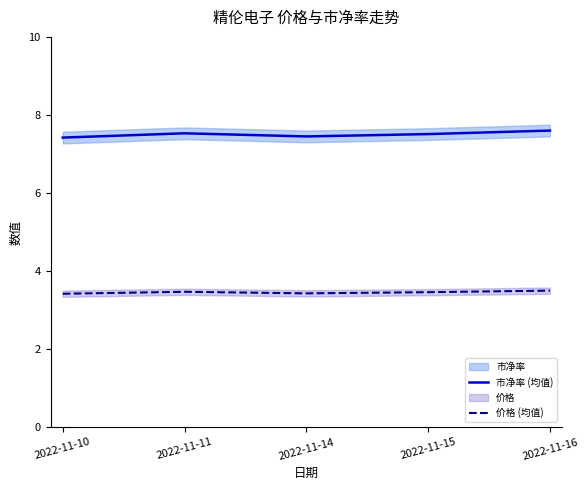

Rank the series at 2022-11-11 from highest to lowest value.

市净率 (均值), 价格 (均值)